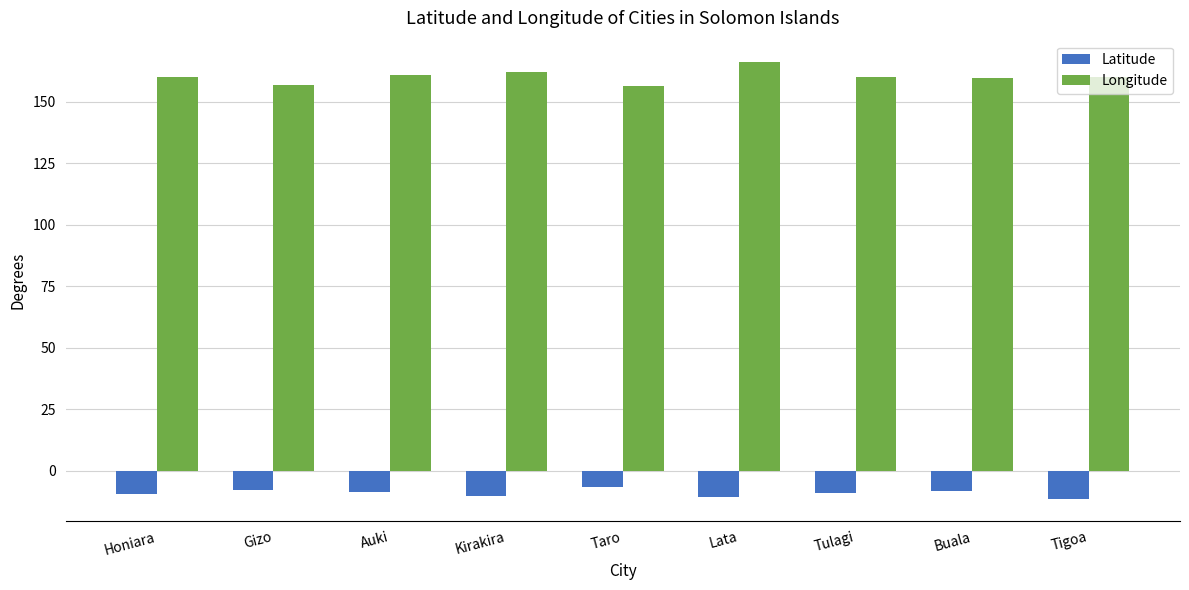

Which series has the widest spread of values?

Longitude